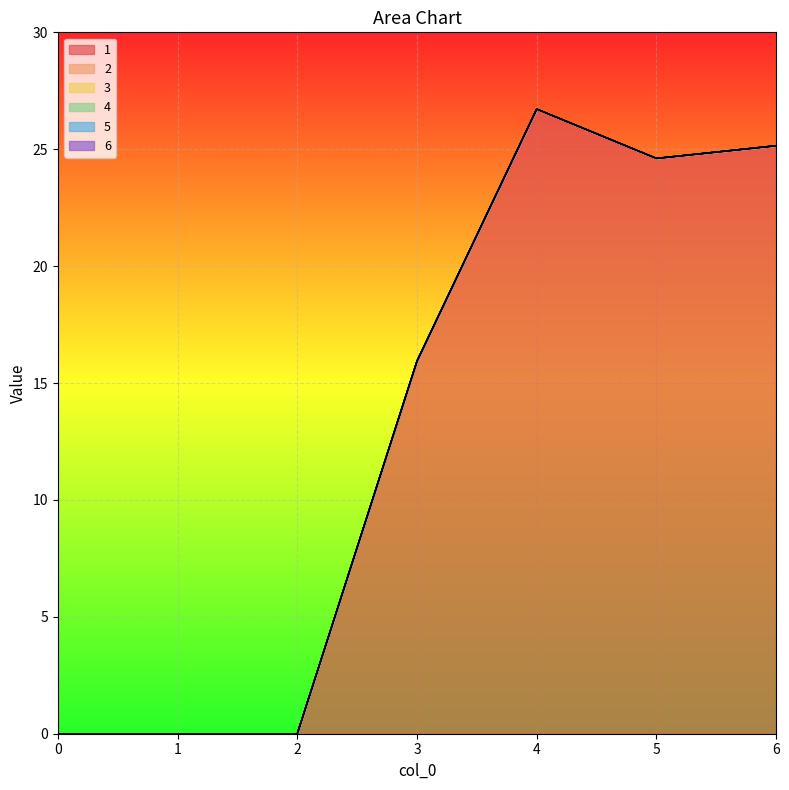

Reading left to right, extract all data points from this chart.

1: 0=0.0	1=0.0	2=0.0	3=15.9	4=26.7	5=24.6	6=25.2
2: 0=0.0	1=0.0	2=0.0	3=0.0	4=0.0	5=0.0	6=0.0
3: 0=0.0	1=0.0	2=0.0	3=0.0	4=0.0	5=0.0	6=0.0
4: 0=0.0	1=0.0	2=0.0	3=0.0	4=0.0	5=0.0	6=0.0
5: 0=0.0	1=0.0	2=0.0	3=0.0	4=0.0	5=0.0	6=0.0
6: 0=0.0	1=0.0	2=0.0	3=0.0	4=0.0	5=0.0	6=0.0